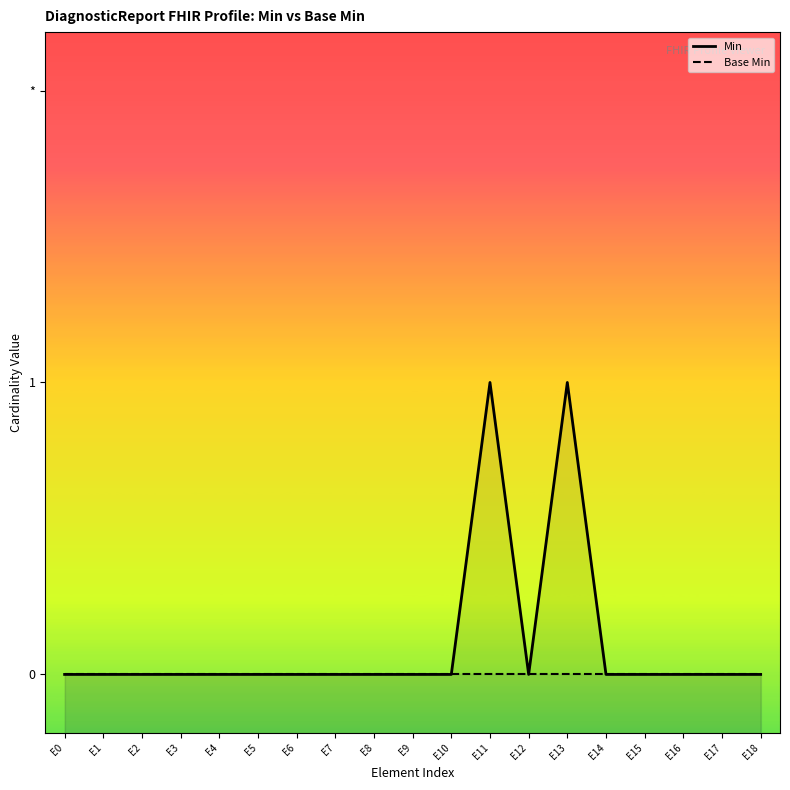

The Base Min series shows 0 at E7. True or false?

True